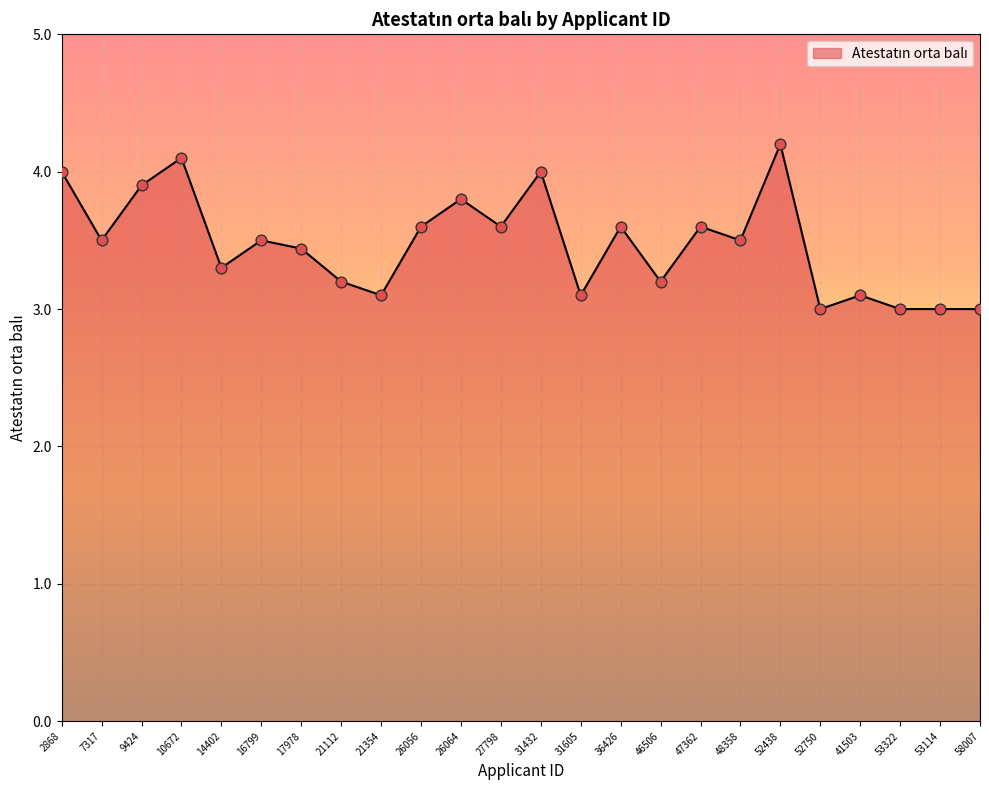

What is the change in value from 9424 to 52438?

+0.3